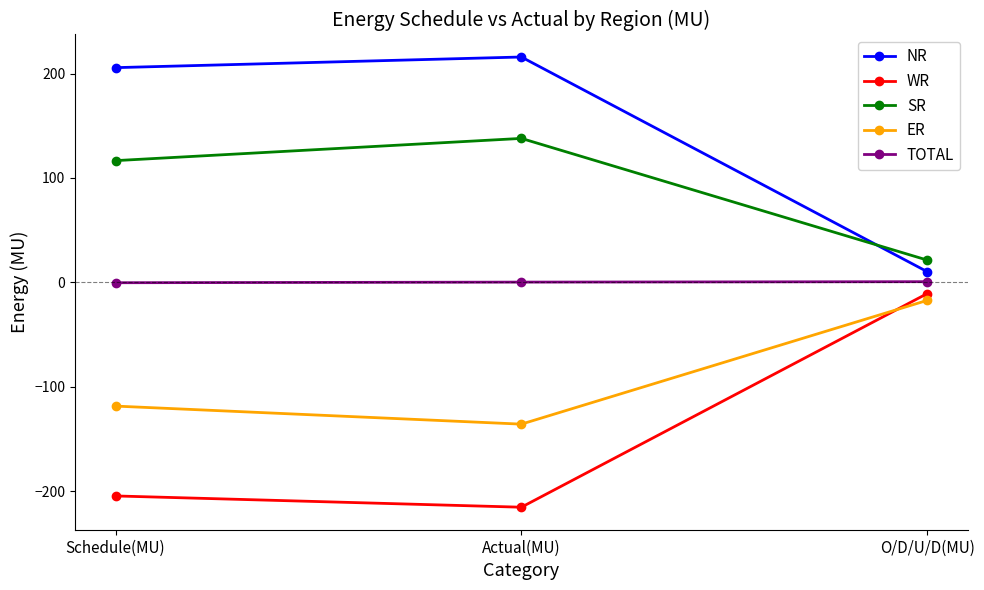

Where is SR nearest to the value 79?

Schedule(MU)